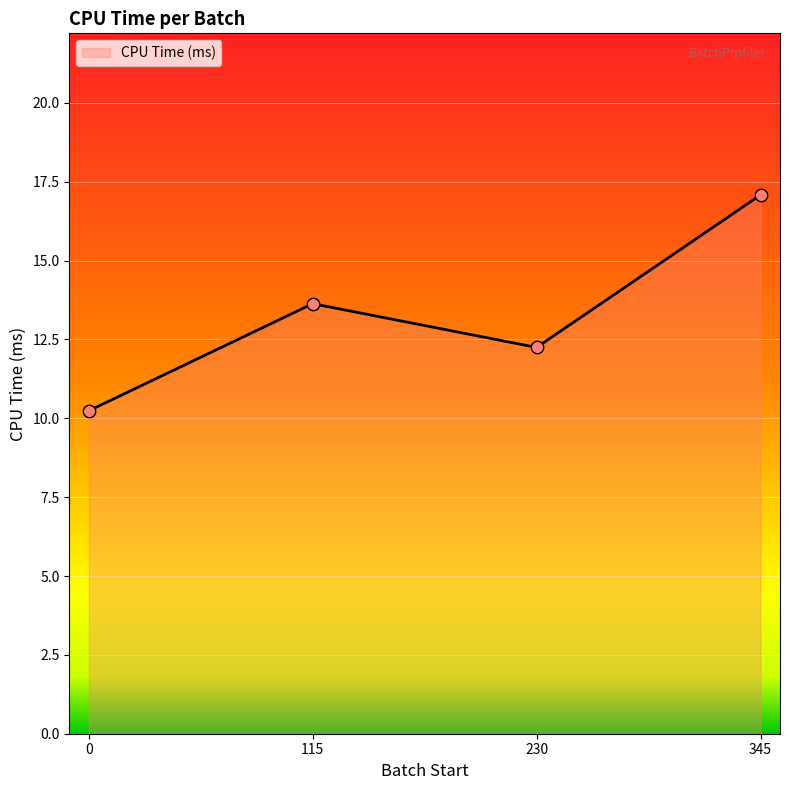

Which has a higher value, 230 or 0?

230